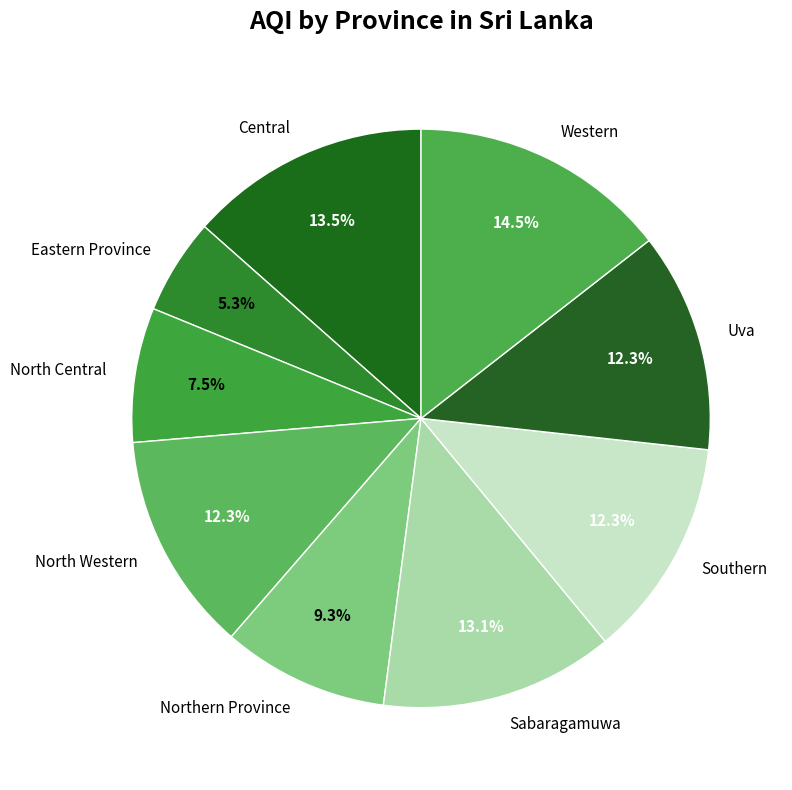

Is there any slice that represents more than half of the pie?

No